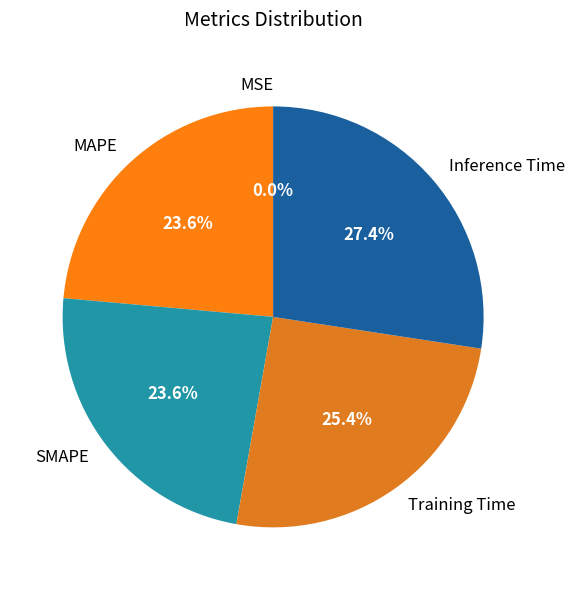

True or false: Inference Time accounts for 17% of the total.

False